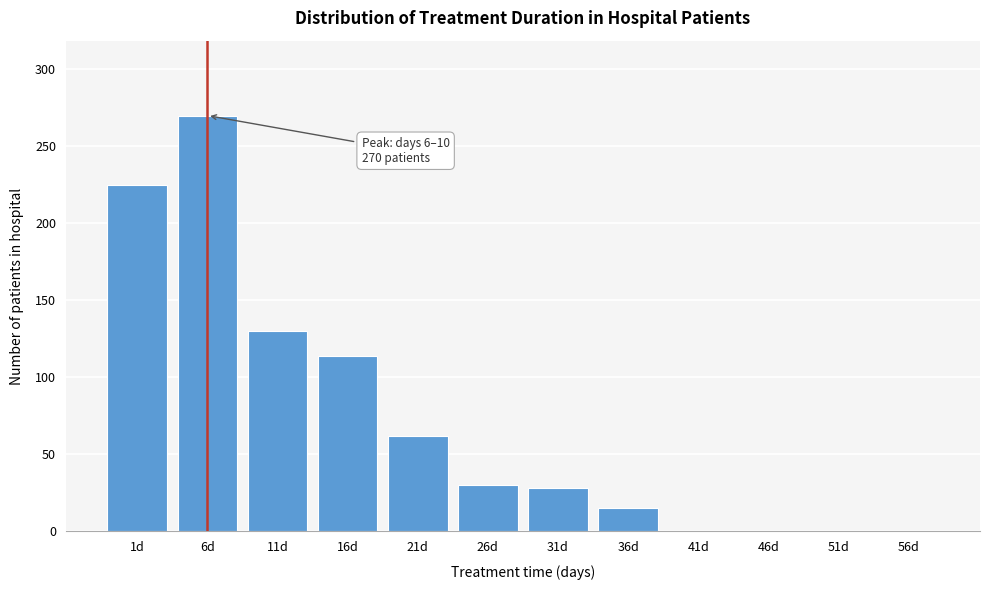

Reading left to right, transcribe all the data shown in this chart.

1d=225	6d=270	11d=130	16d=114	21d=62	26d=30	31d=28	36d=15	41d=0	46d=0	51d=0	56d=0